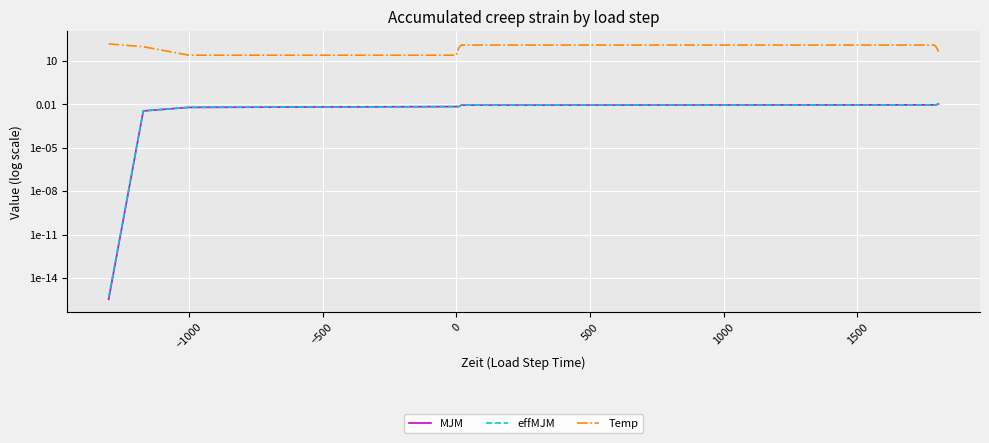

What are all the series names shown in the legend?

MJM, effMJM, Temp